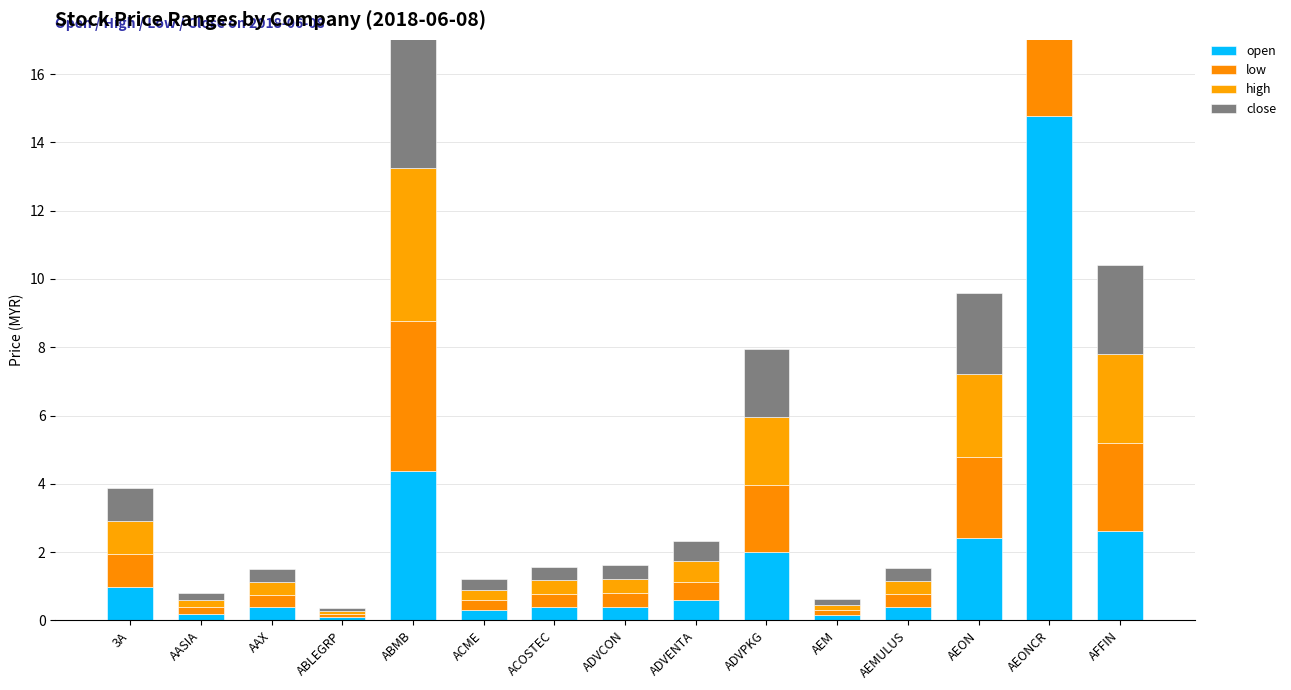

What is the label of the 12th bar from the right?

ABLEGRP